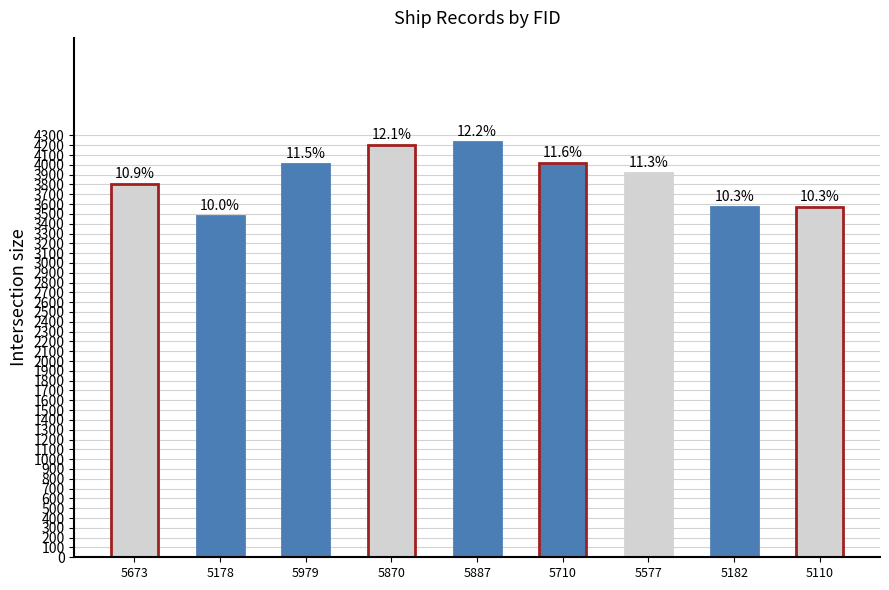

How many bars are there in total?

9